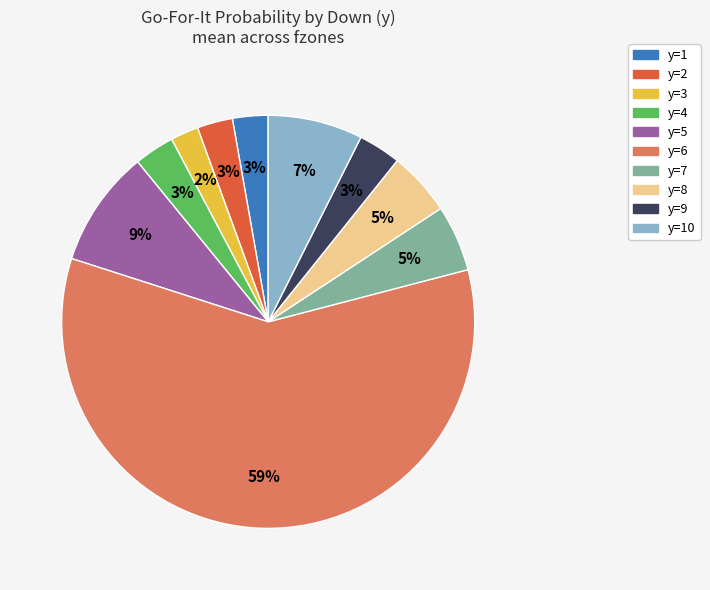

Is there a majority slice in this chart?

Yes